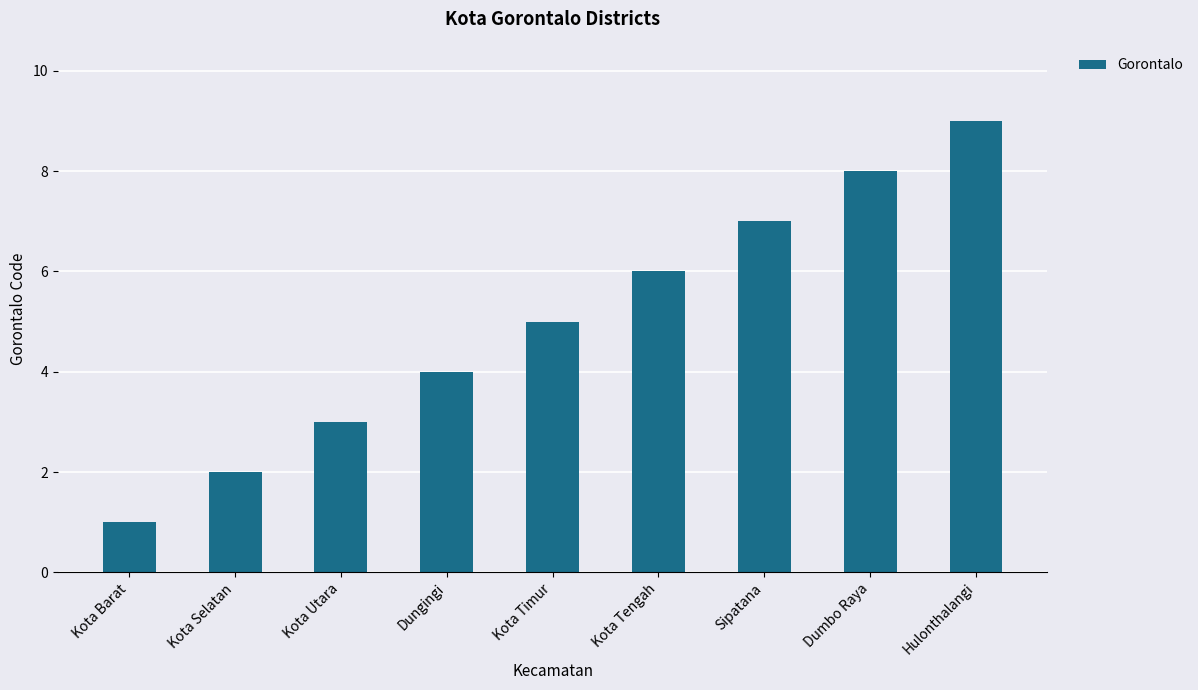

What value does the data have at Hulonthalangi?

9